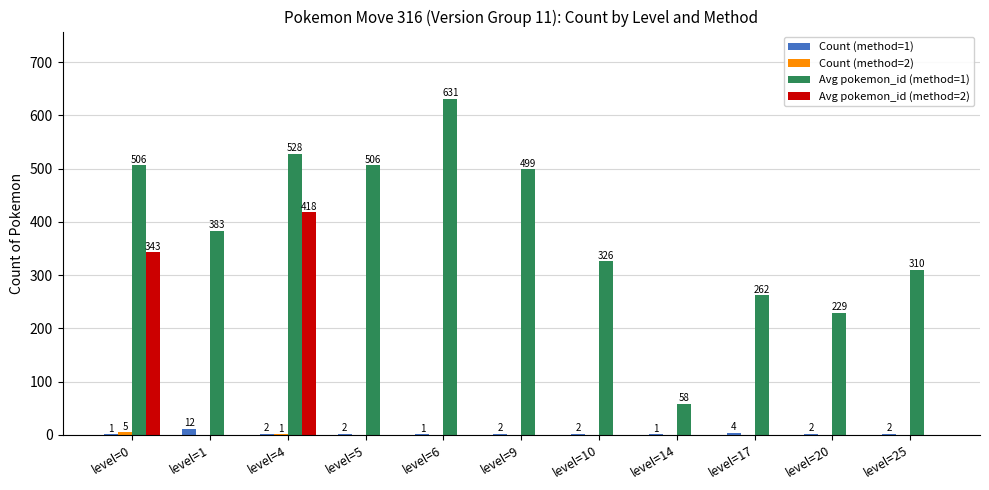

Are the bars horizontal?

No